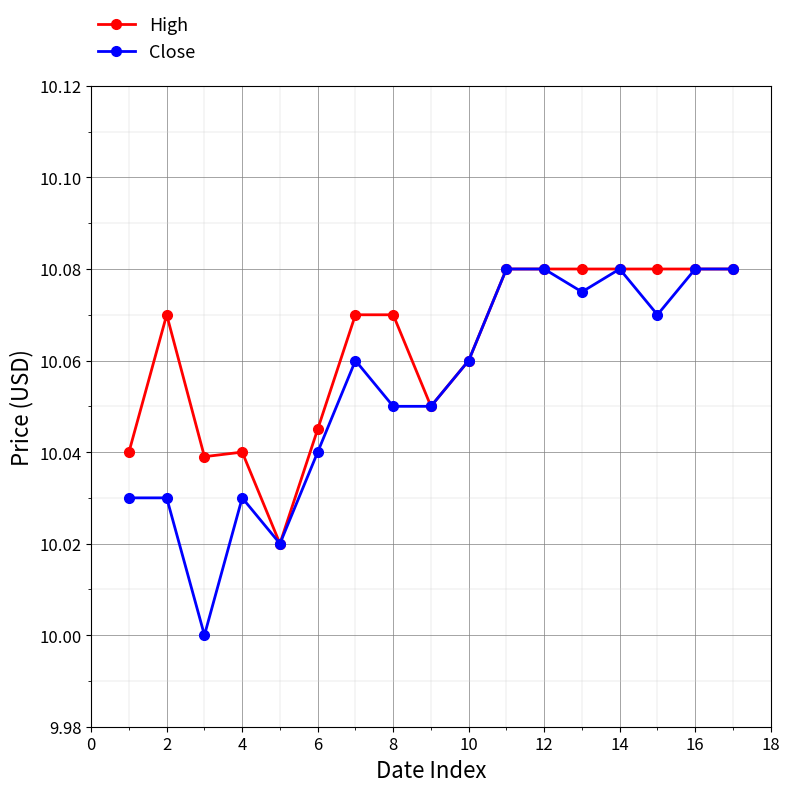

Rank the series by their average value, from lowest to highest.

Close, High